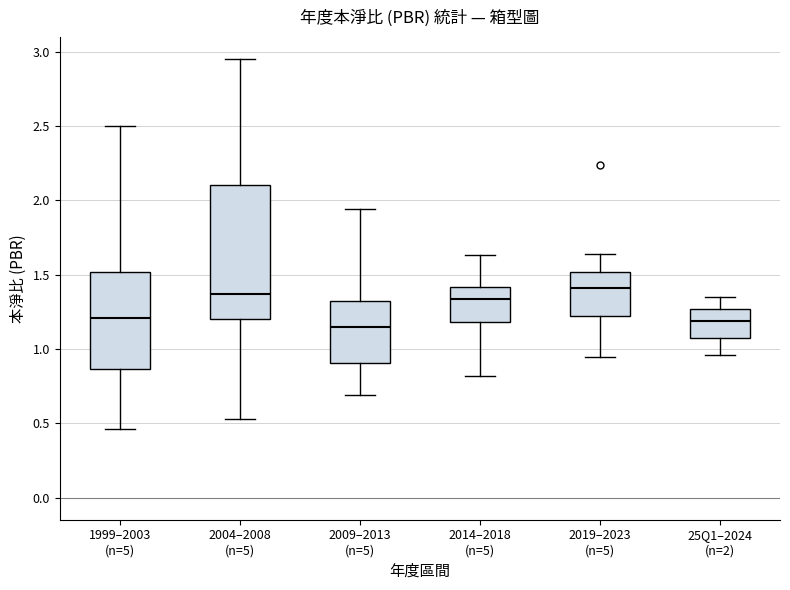

Reading left to right, read every box against the y-axis: the position of its median line, the range the box covers, and the ends of its whiskers. The values are not printed on the chart, so give them approximately, as read against the axis.

1999–2003 (n=5): median 1.20, box 0.85 to 1.50, whiskers 0.45 to 2.50
2004–2008 (n=5): median 1.35, box 1.20 to 2.10, whiskers 0.55 to 2.95
2009–2013 (n=5): median 1.15, box 0.90 to 1.30, whiskers 0.70 to 1.95
2014–2018 (n=5): median 1.35, box 1.20 to 1.40, whiskers 0.80 to 1.65
2019–2023 (n=5): median 1.40, box 1.20 to 1.50, whiskers 0.95 to 1.65
25Q1–2024 (n=2): median 1.20, box 1.10 to 1.25, whiskers 0.95 to 1.35